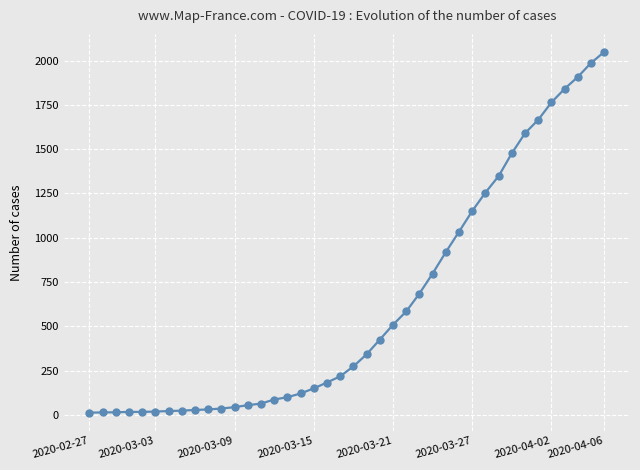

Count the number of data series in this chart.

1